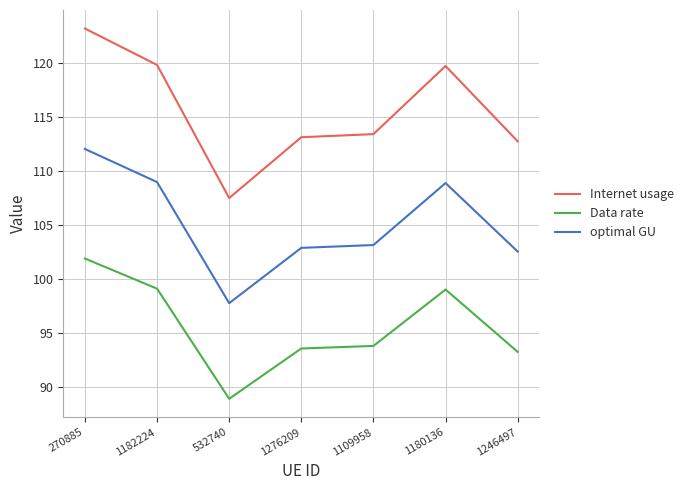

What position from the left is 1180136?

6